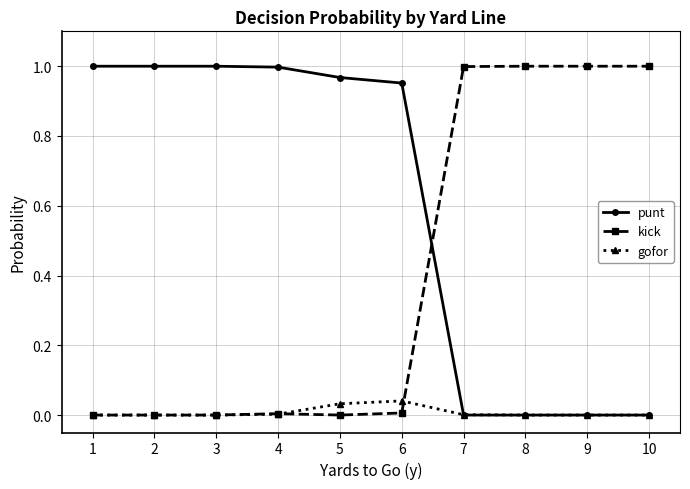

Rank the series by their average value, from lowest to highest.

gofor, kick, punt